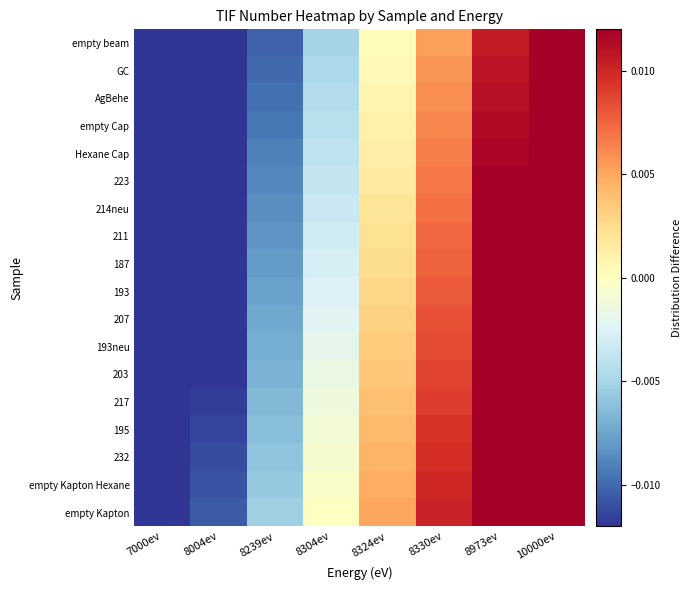

List the series in order of their peak value, lowest first.

empty beam, GC, AgBehe, empty Cap, Hexane Cap, 223, 214neu, 211, 187, 193, 207, 193neu, 203, 217, 195, 232, empty Kapton Hexane, empty Kapton